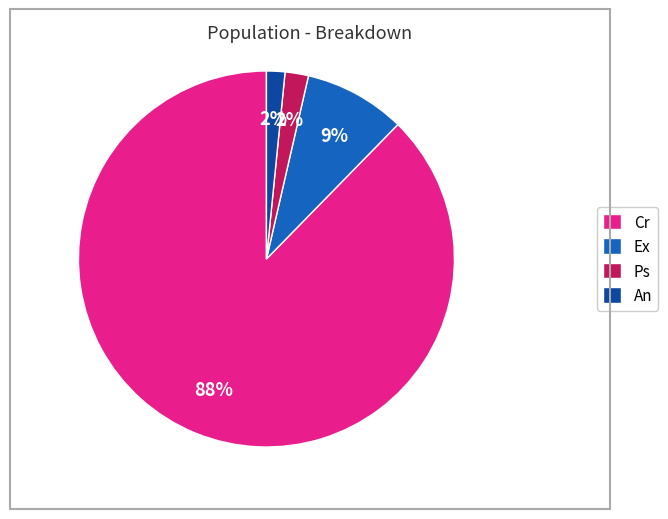

Is there a majority slice in this chart?

Yes